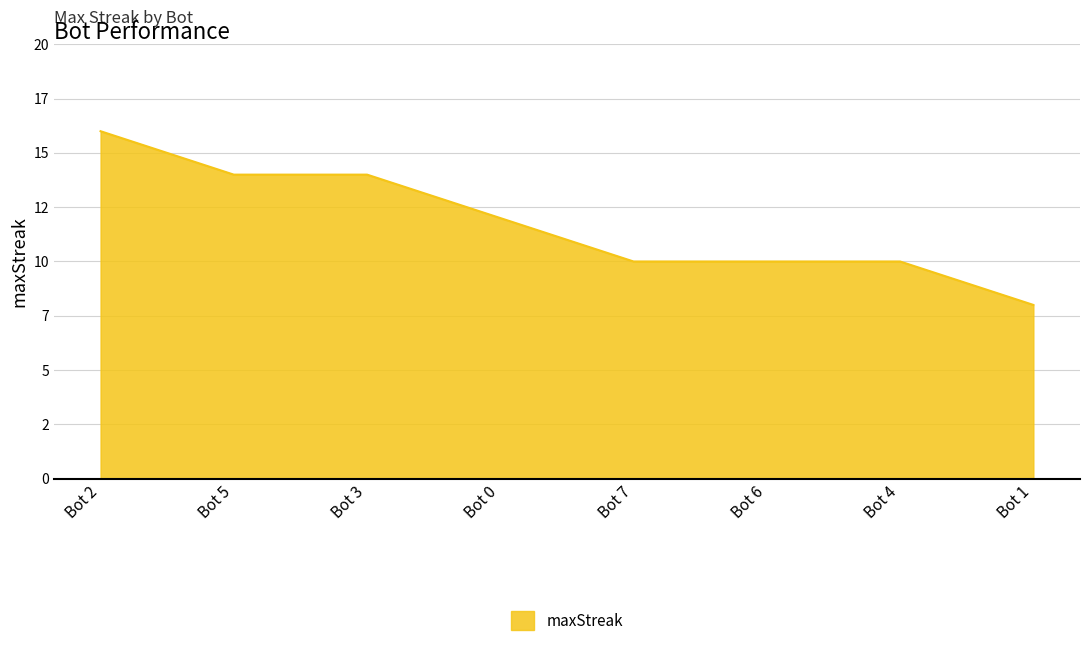

What is the change in value from Bot 5 to Bot 6?

-4